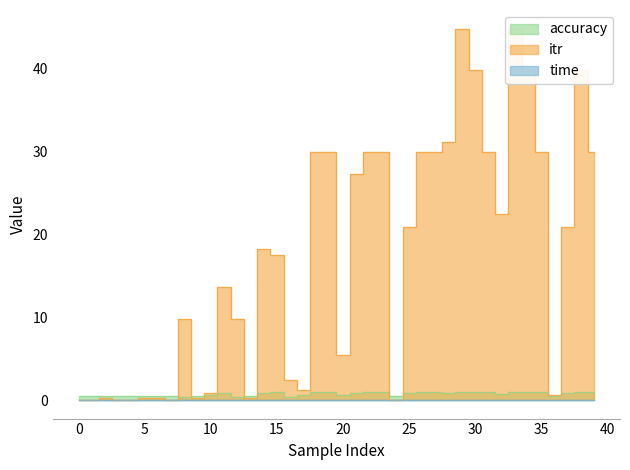

Reading right to left, transcribe all the data shown in this chart.

accuracy: 1.0	1.0	0.8	0.5	1.0	1.0	1.0	0.8	1.0	1.0	1.0	0.8	1.0	1.0	0.8	0.5	1.0	1.0	0.9	0.6	1.0	1.0	0.6	0.4	0.9	0.9	0.5	0.3	0.9	0.6	0.5	0.3	0.5	0.5	0.5	0.5	0.5	0.5	0.5	0.5
itr: 29.9	39.8	20.9	0.6	29.9	39.8	44.8	22.5	29.9	39.8	44.8	31.1	29.9	29.9	20.9	0.0	29.9	29.9	27.3	5.4	29.9	29.9	1.2	2.4	17.5	18.2	0.3	9.7	13.7	0.8	0.3	9.7	0.0	0.2	0.3	0.0	0.0	0.2	0.0	0.0
time: 0.0	0.0	0.0	0.0	0.0	0.0	0.0	0.0	0.0	0.0	0.0	0.0	0.0	0.0	0.0	0.0	0.0	0.0	0.0	0.0	0.0	0.0	0.0	0.0	0.0	0.0	0.0	0.0	0.0	0.0	0.0	0.0	0.0	0.0	0.0	0.0	0.0	0.0	0.0	0.0